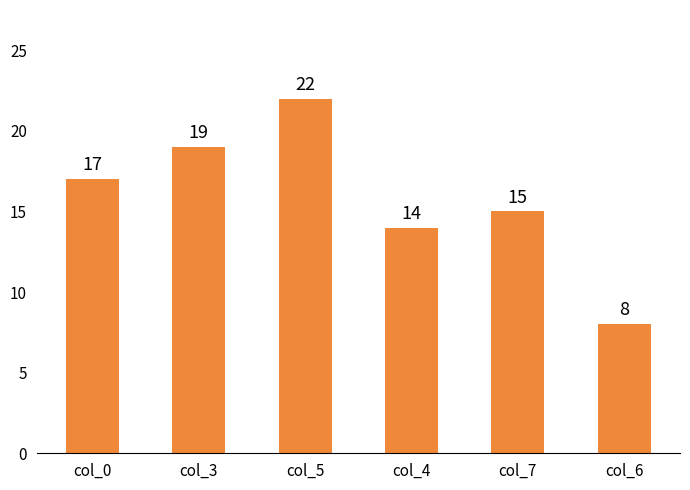

Which label corresponds to the smallest value in the chart?

col_6